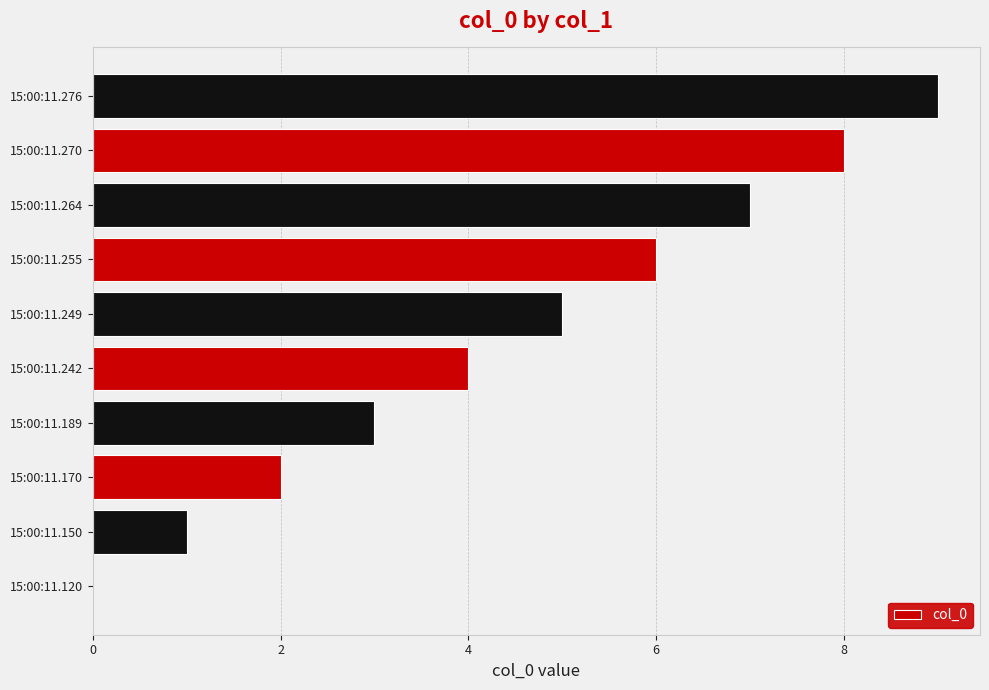

The value at 15:00:11.249 is 5. True or false?

True